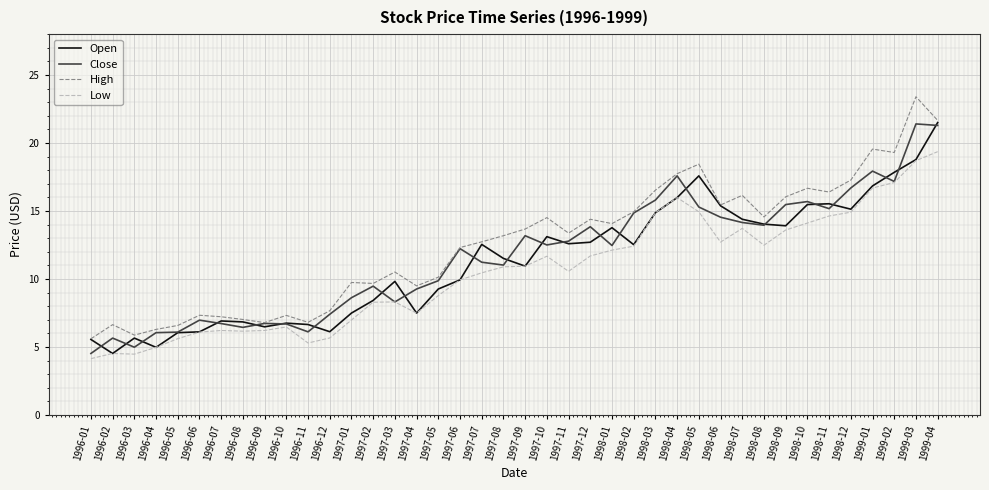

What is the spread (max minus min) of values at 1999-03?

4.7